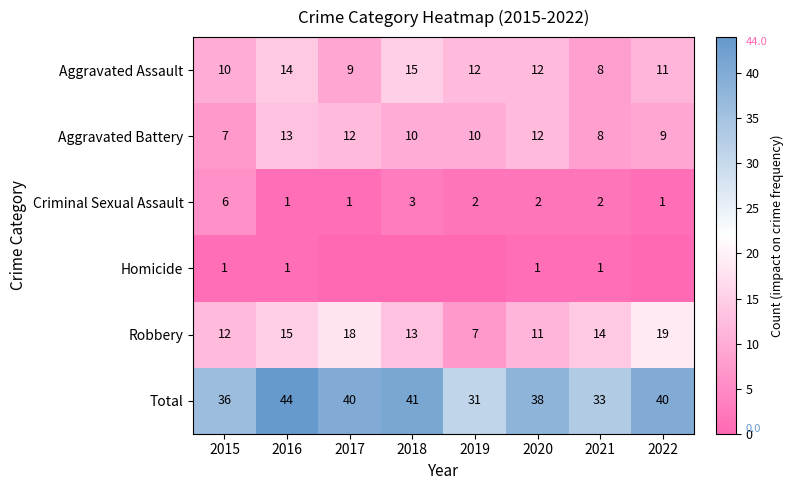

What is the difference between the Aggravated Battery values at 2019 and 2015?

3